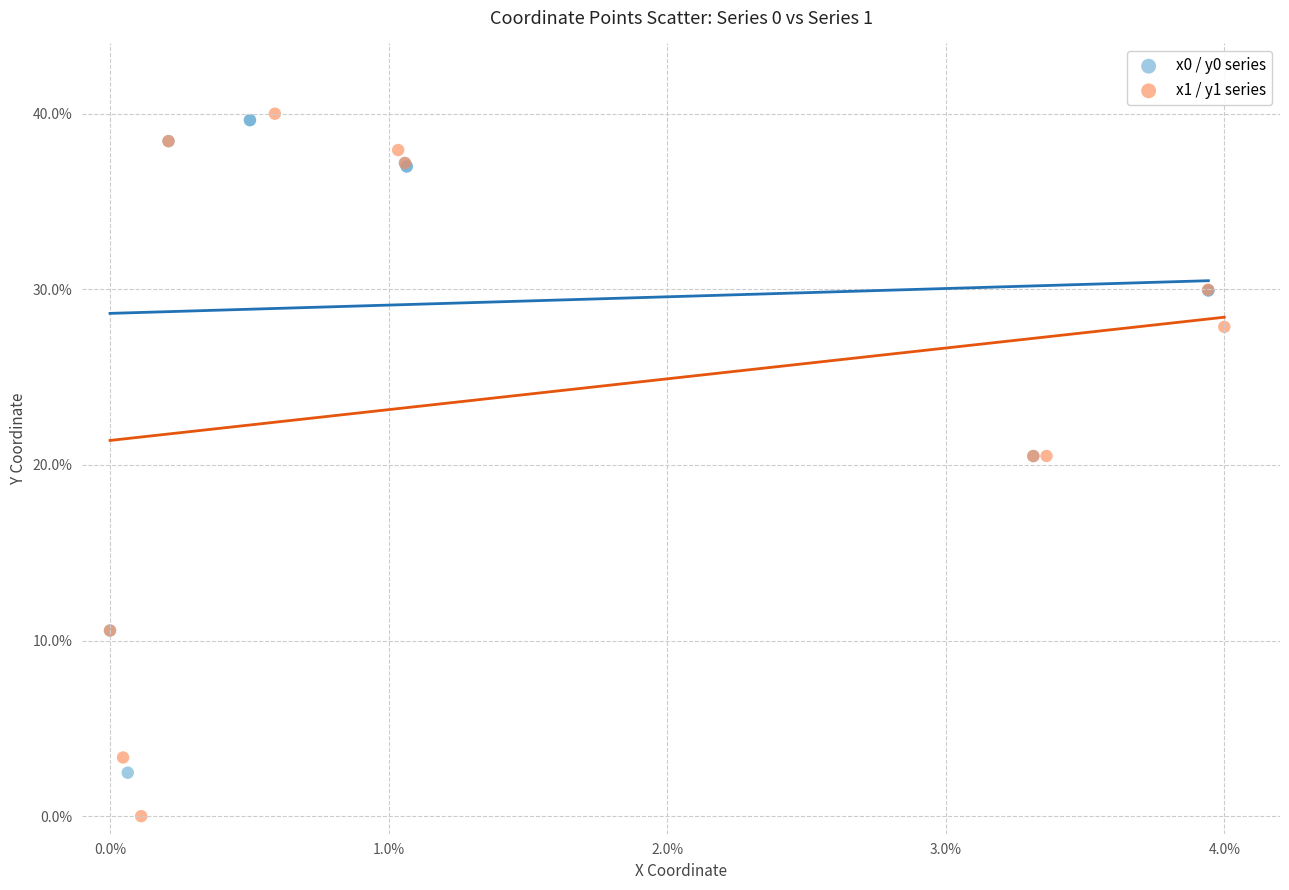

What are all the series names shown in the legend?

x0 / y0 series, x1 / y1 series